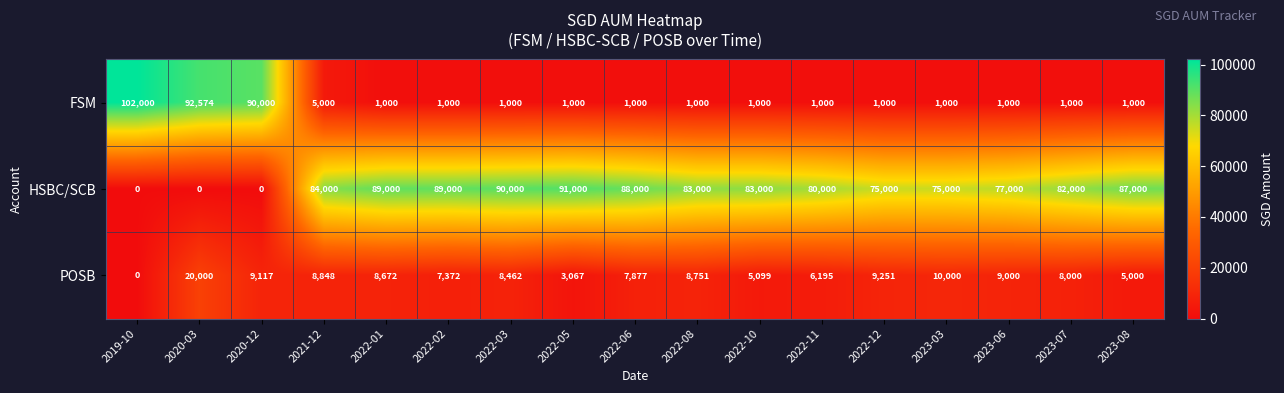

At which category is the sum across all series the highest?

2020-03